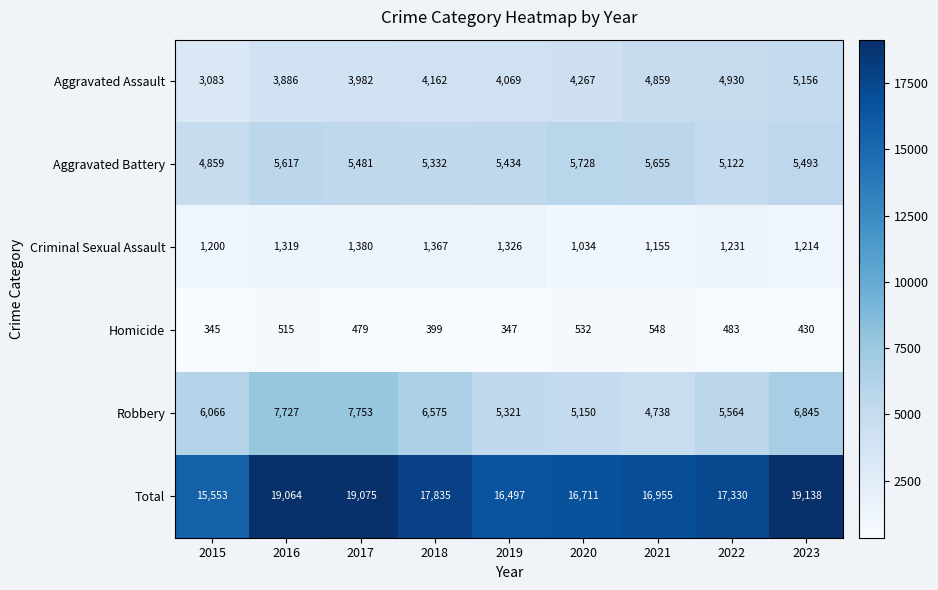

List the series in order of their peak value, lowest first.

Homicide, Criminal Sexual Assault, Aggravated Assault, Aggravated Battery, Robbery, Total